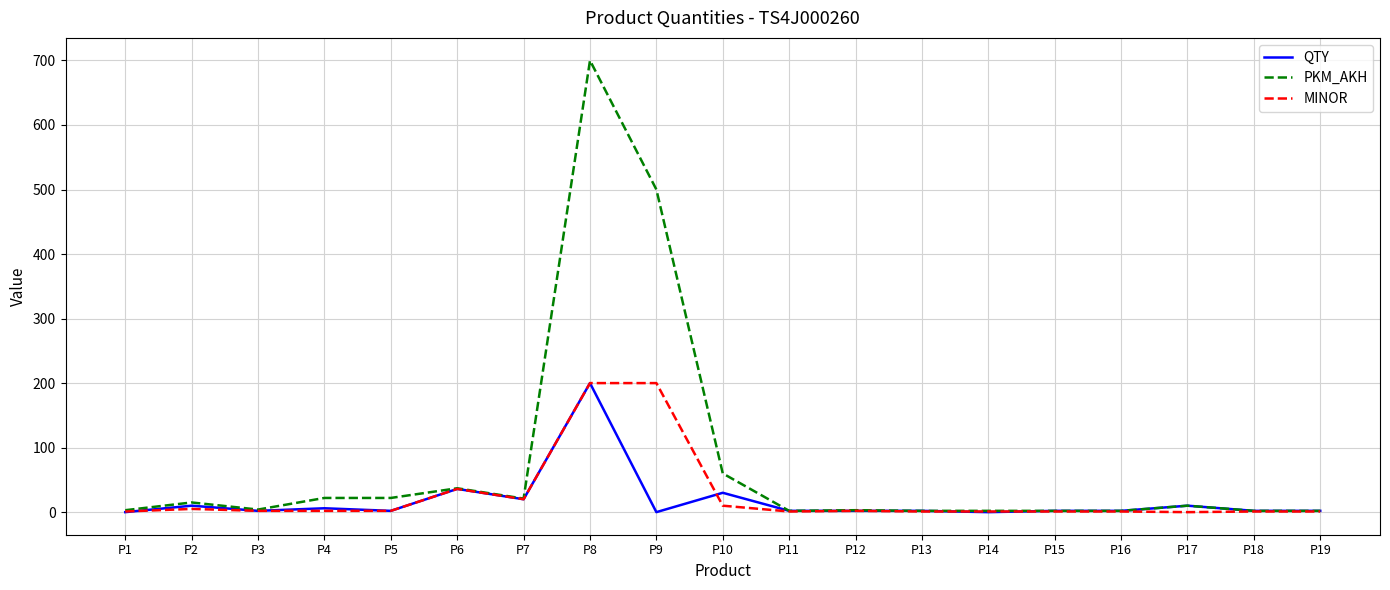

How many series are shown in this chart?

3